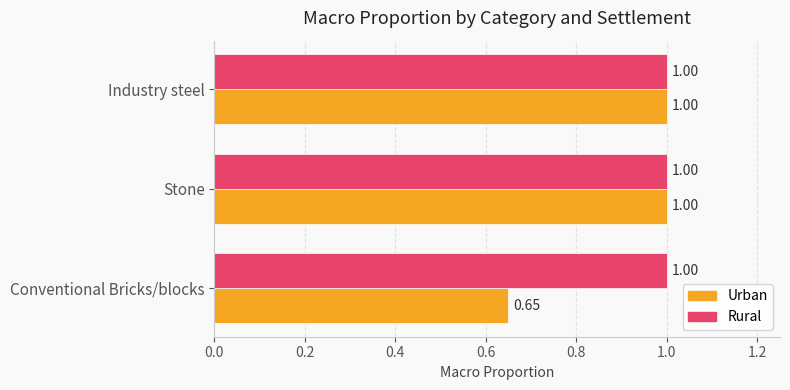

List the series in order of their overall mean, lowest first.

Urban, Rural